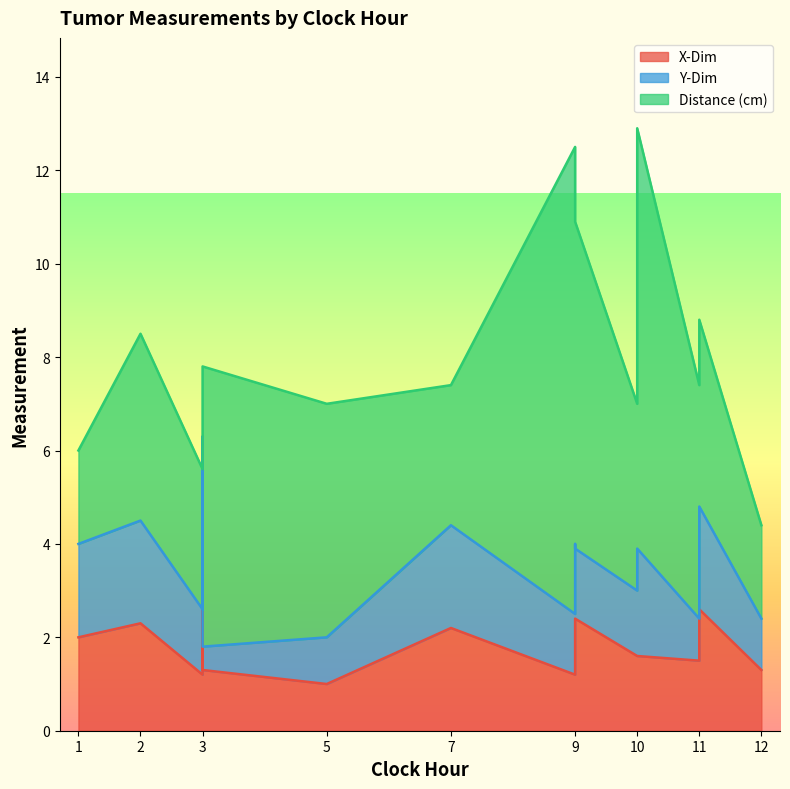

Between 11 and 10, which series saw the biggest shift?

Distance (cm)